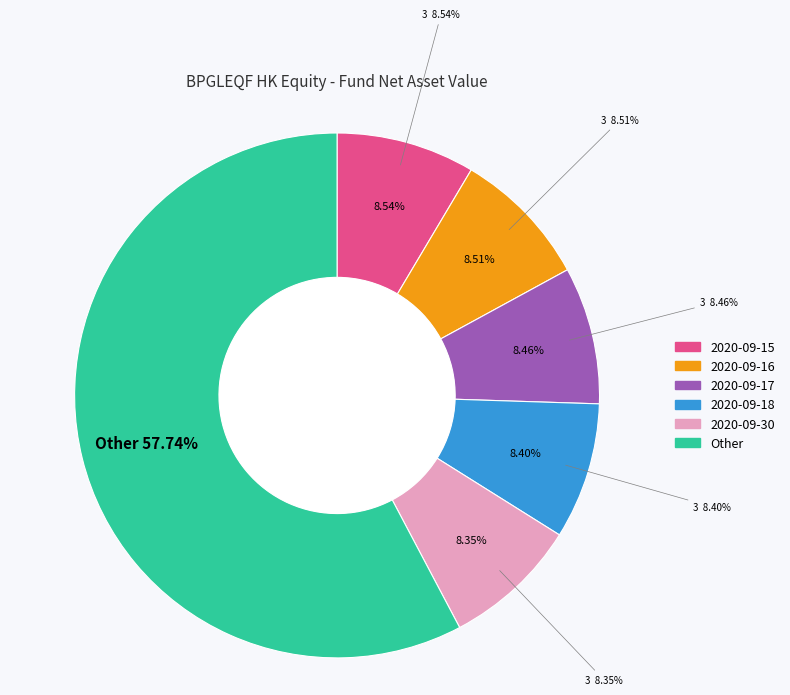

Does 2020-09-29 represent more than half of the total?

No